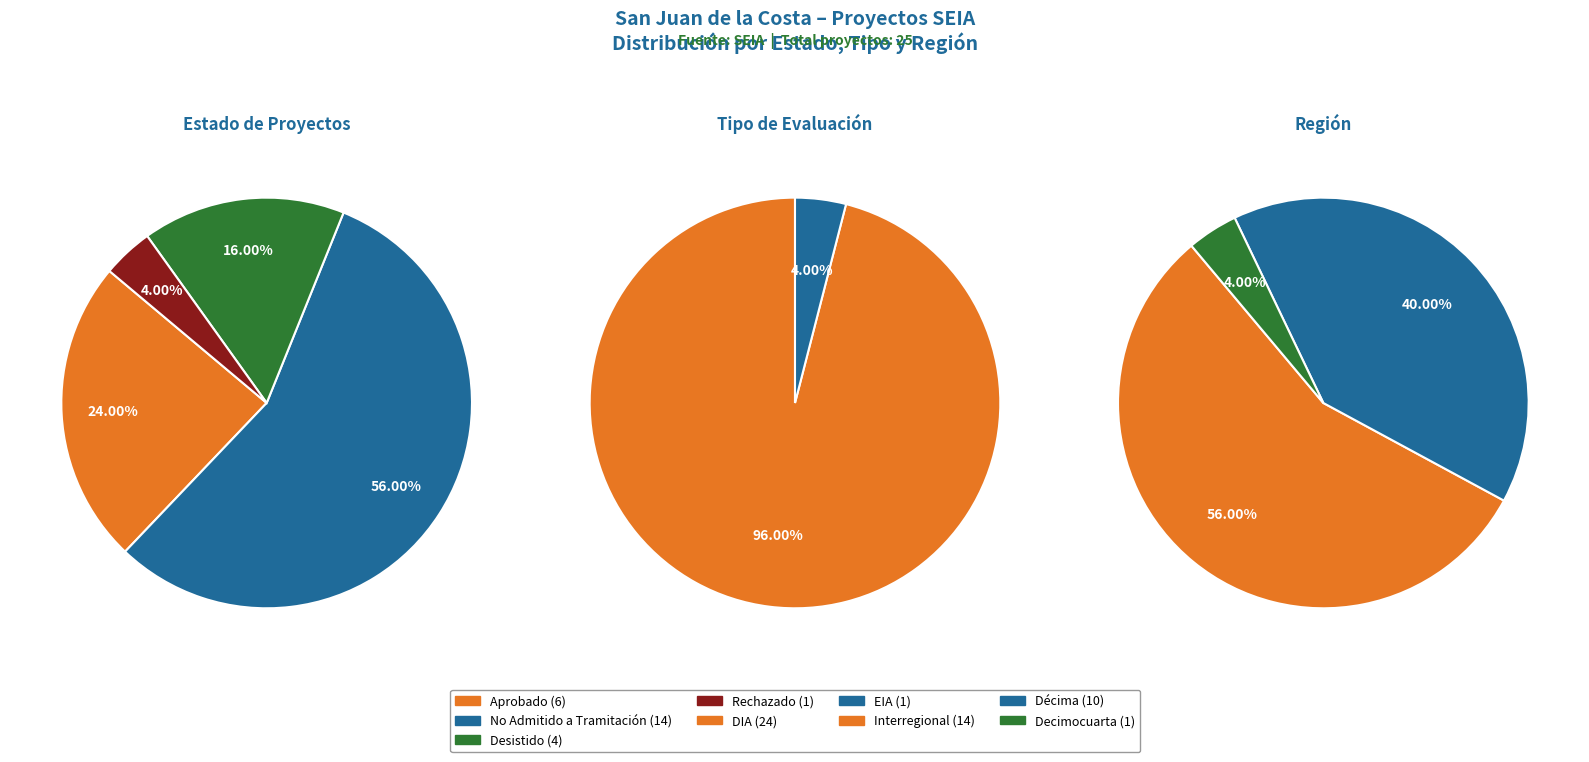

What is the ratio of the value at No Admitido a Tramitación to the value at Rechazado?

14.0